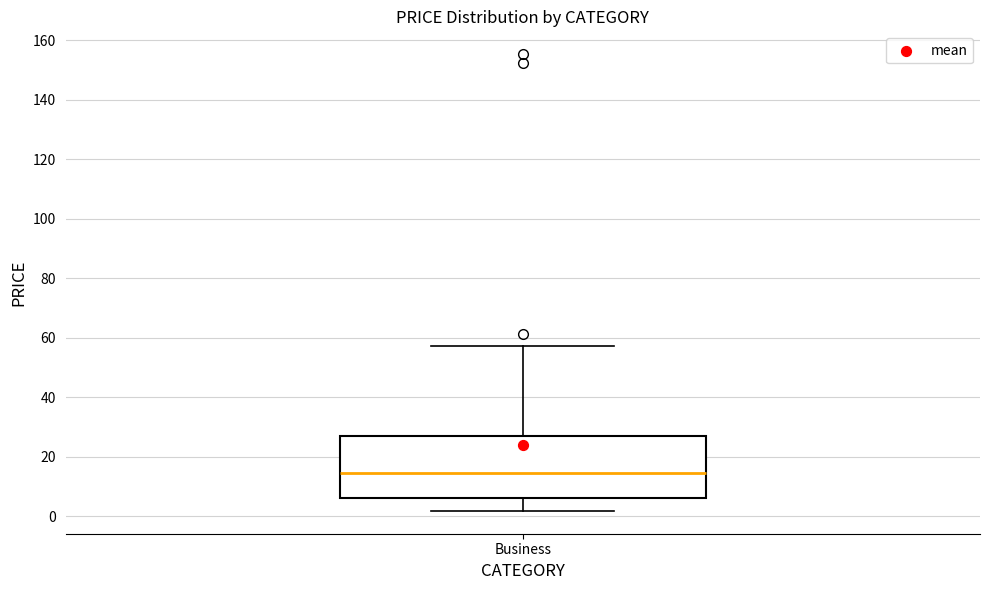

Read this box plot against the y-axis: the position of the median line, the range covered by the box, and the ends of both whiskers. The values are not printed on the chart, so give them approximately, as read against the axis.

median 14, box 6 to 26, whiskers 2 to 58